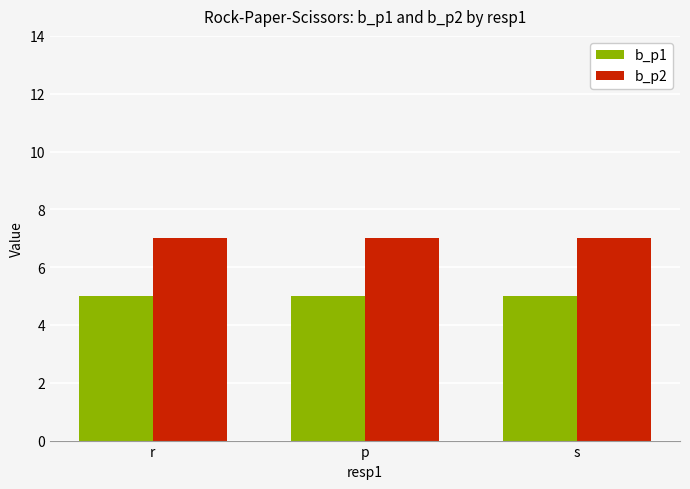

What position from the right is s?

1